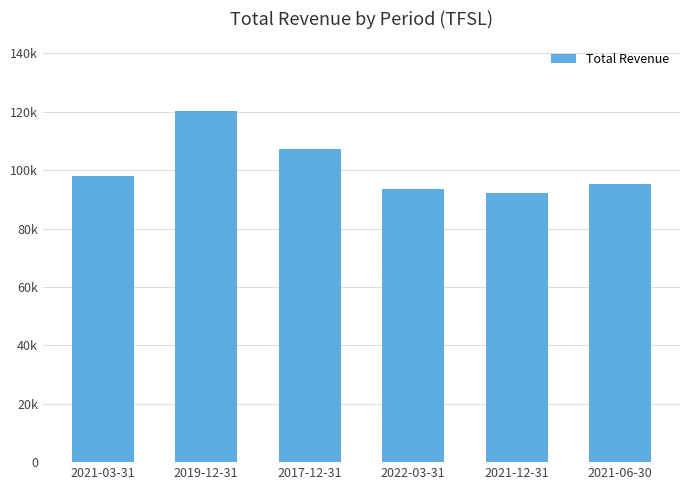

List the labels in order of value, largest first.

2019-12-31, 2017-12-31, 2021-03-31, 2021-06-30, 2022-03-31, 2021-12-31